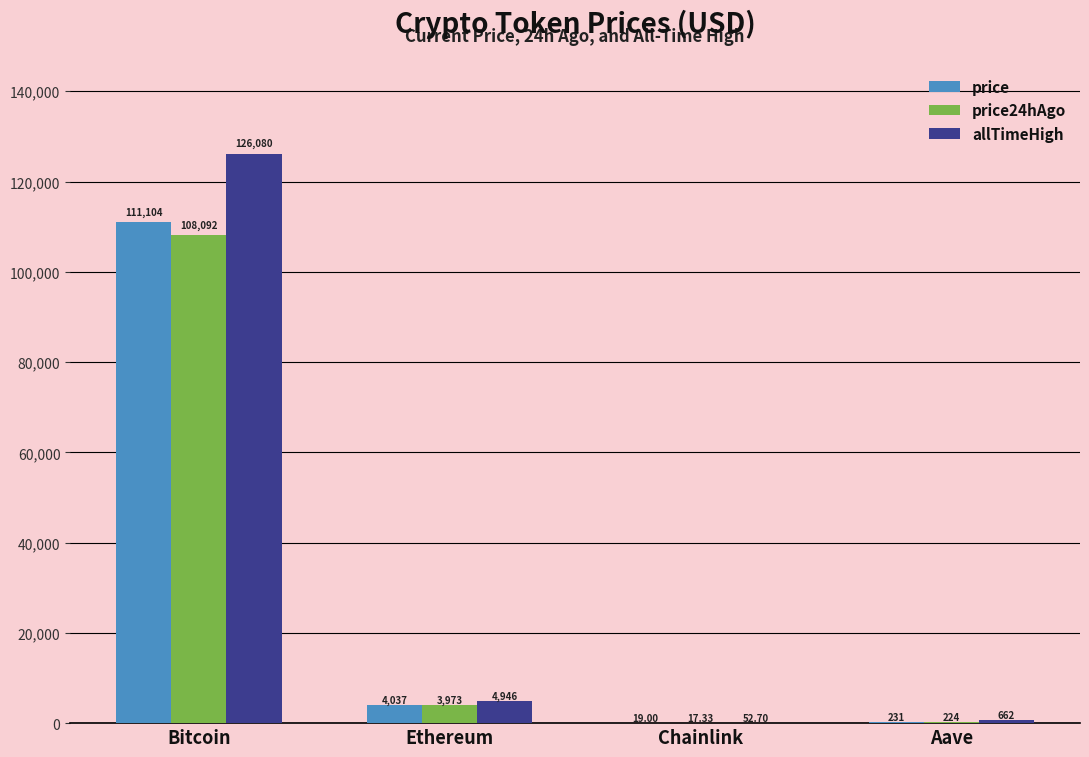

What is the sum of the allTimeHigh values at Ethereum and Aave?

5607.7